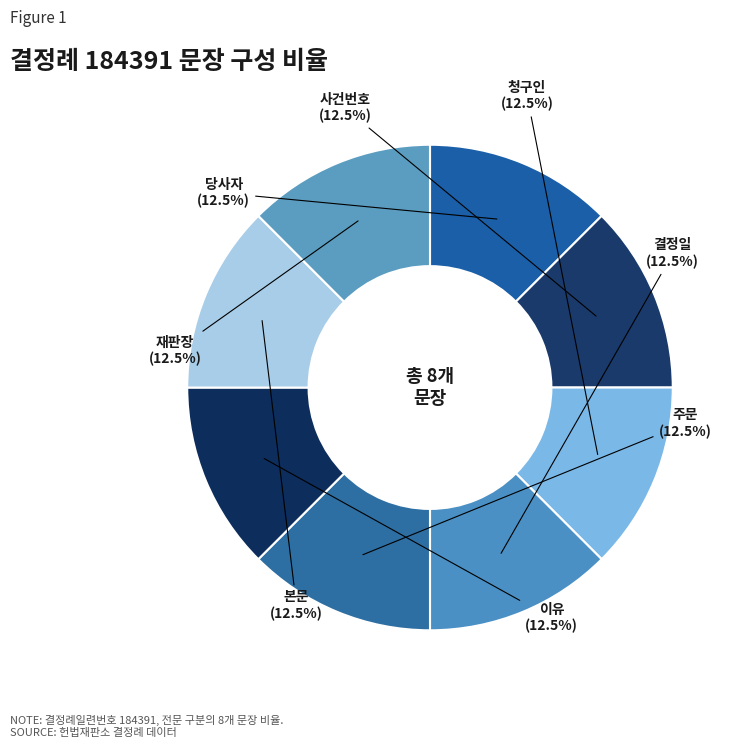

Is there a majority slice in this chart?

No